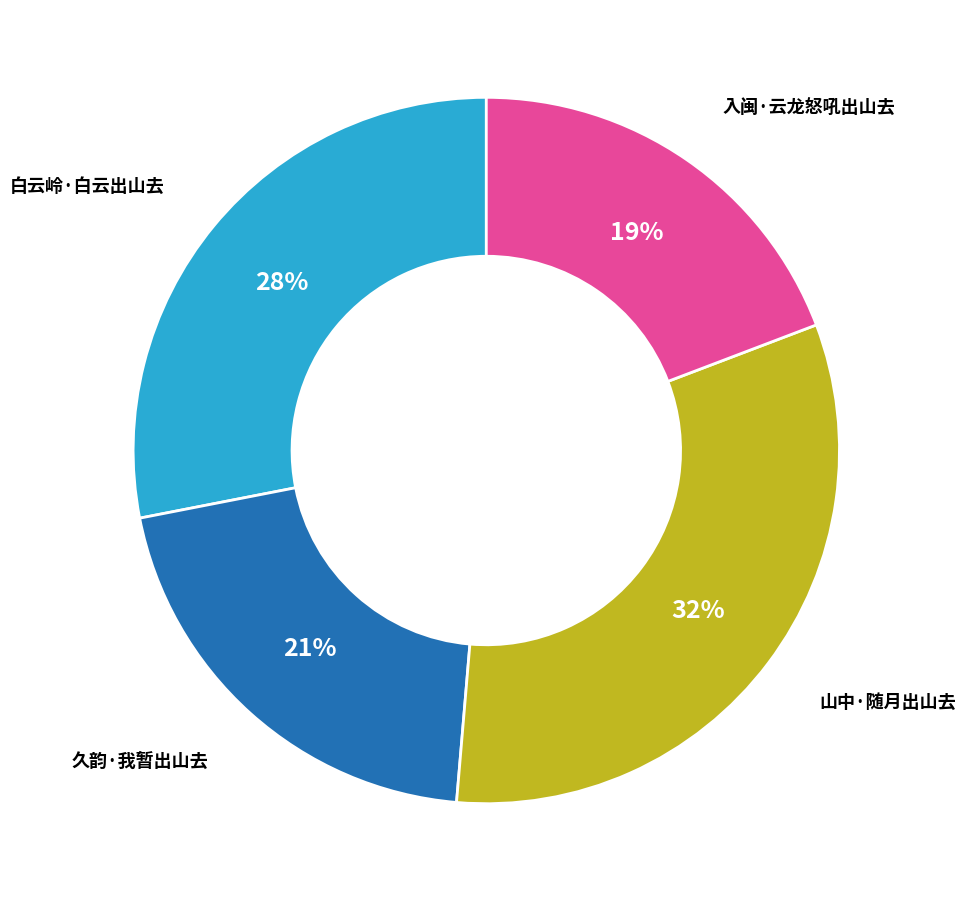

Does any single category account for the majority?

No